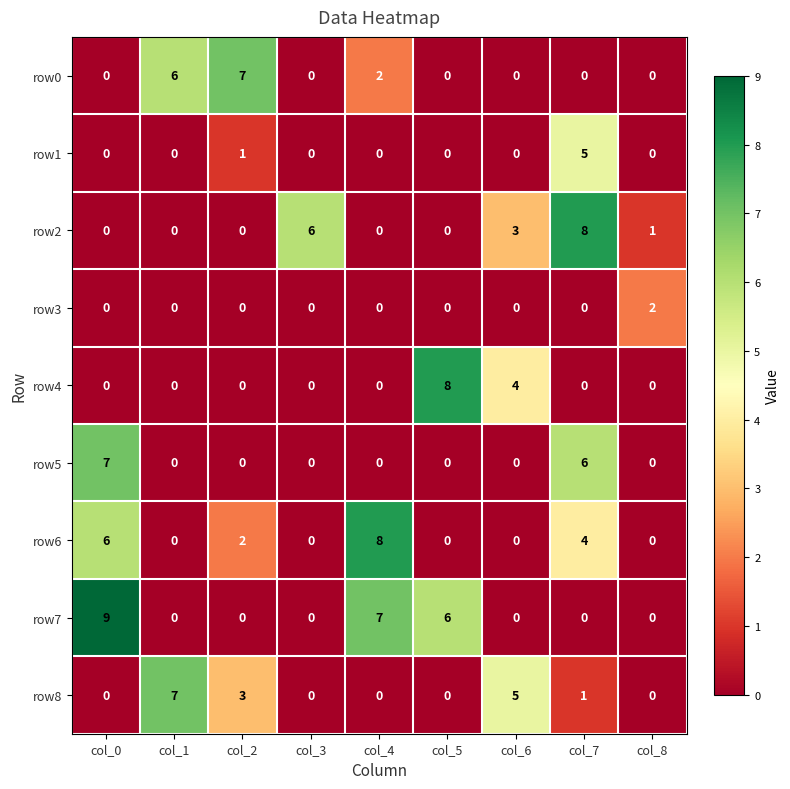

Which series has the largest total across all categories?

row7